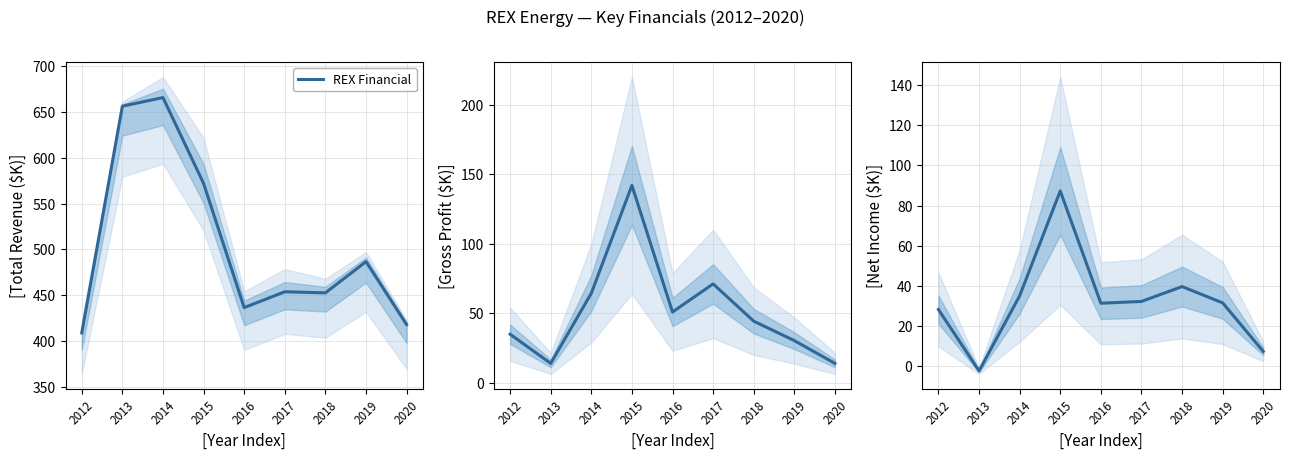

What is the sum of all values?

4551.3